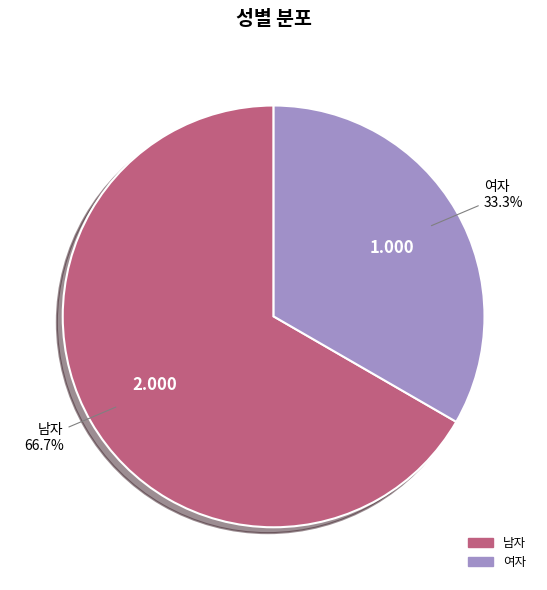

Is it true that 남자 is 76% of the pie?

False